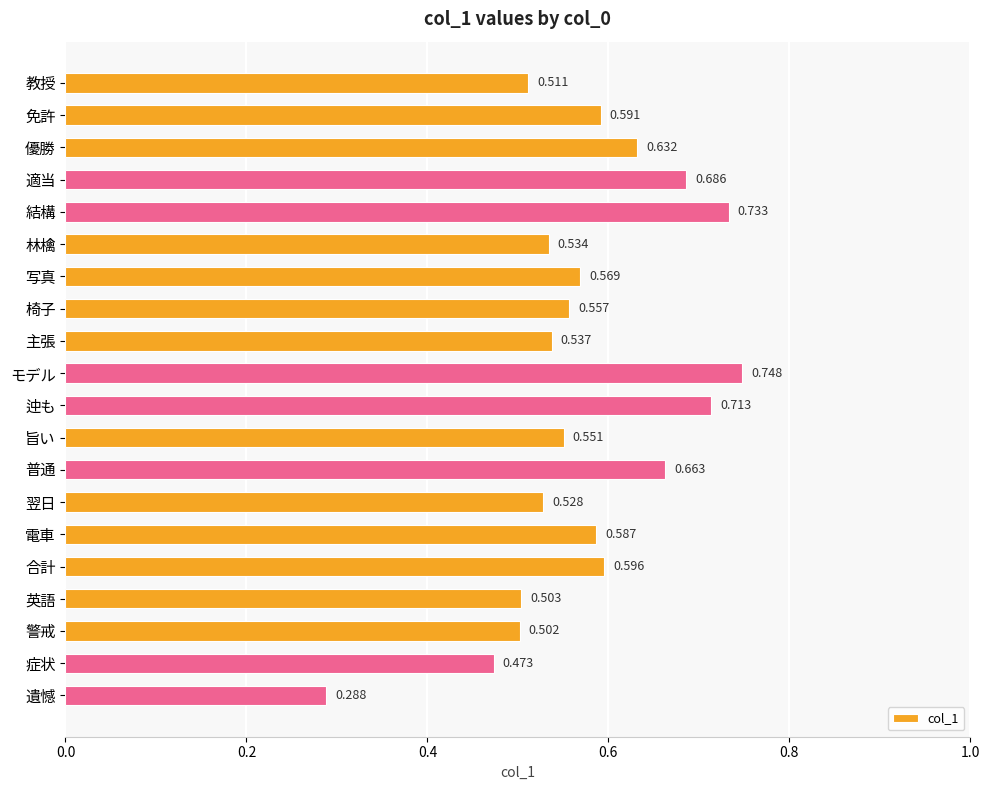

Rank the categories by value from highest to lowest.

モデル, 結構, 迚も, 適当, 普通, 優勝, 合計, 免許, 電車, 写真, 椅子, 旨い, 主張, 林檎, 翌日, 教授, 英語, 警戒, 症状, 遺憾